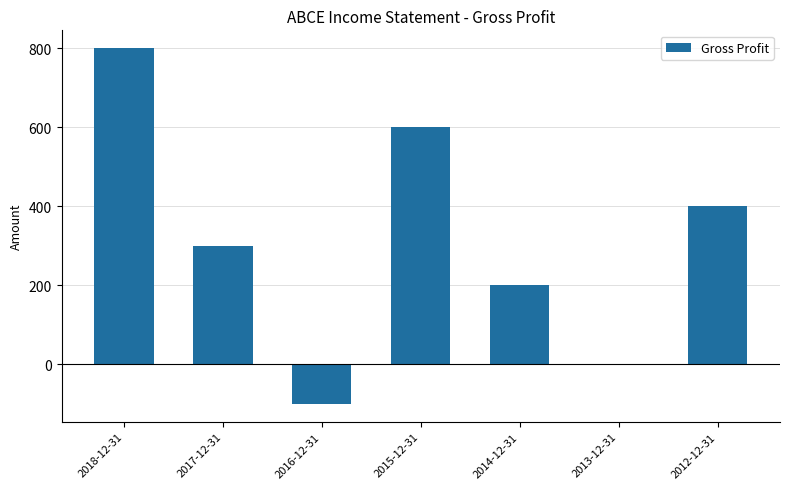

What is the change in value from 2018-12-31 to 2015-12-31?

-200